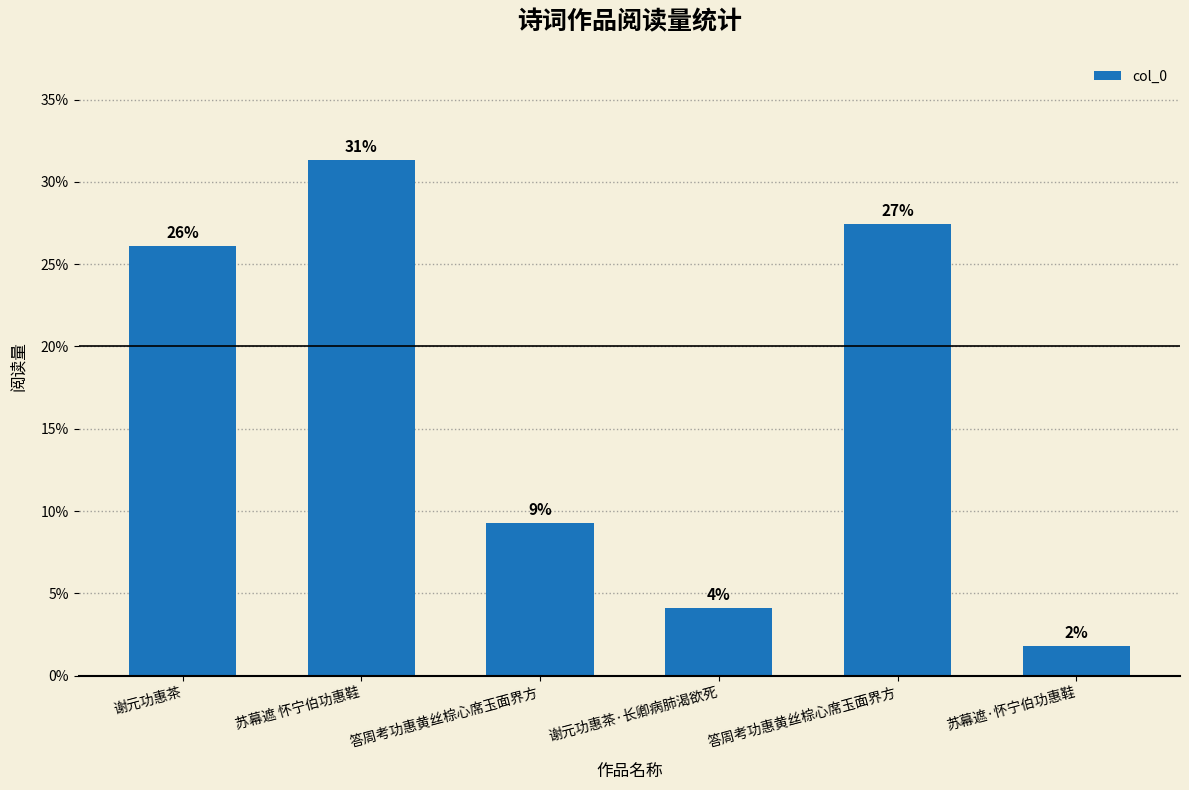

What is the minimum value shown in the chart?

1.8